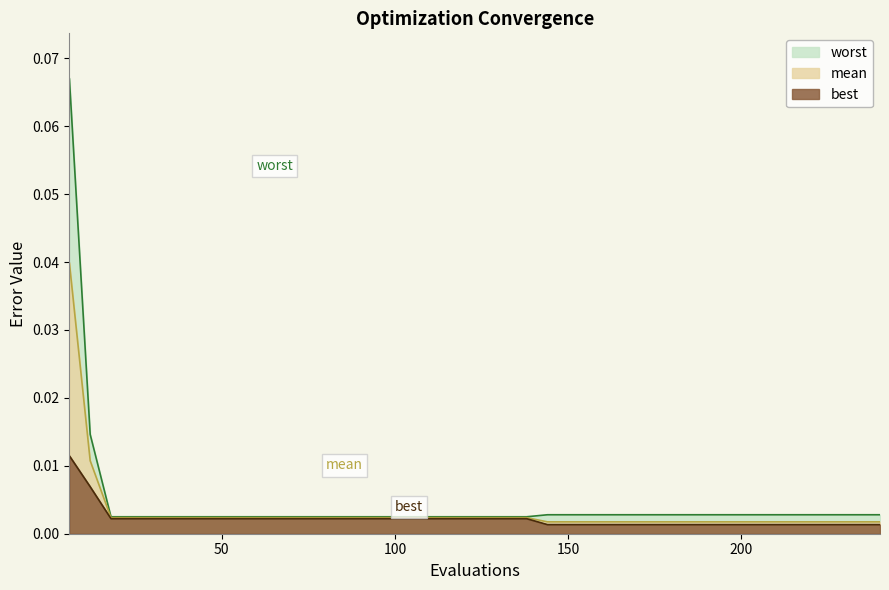

At which label is mean closest to 0?

144